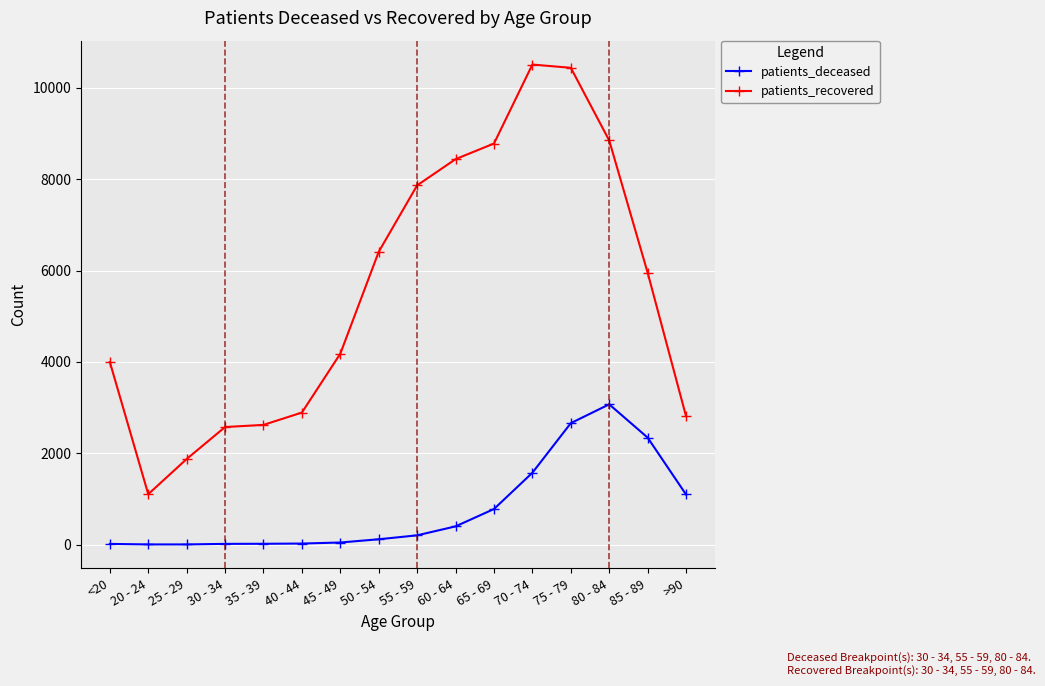

What is the total value across all series at 70 - 74?

12081